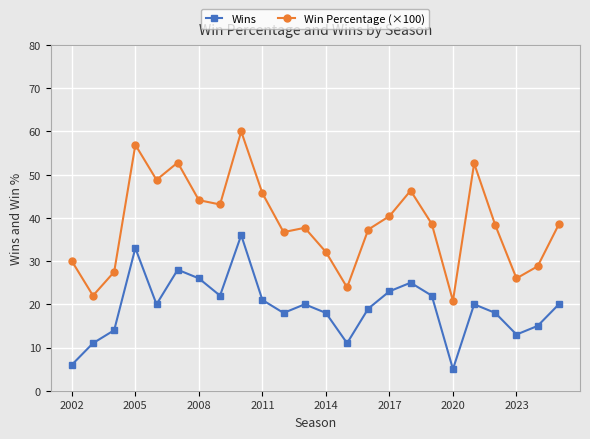

How many distinct data groups are displayed?

2